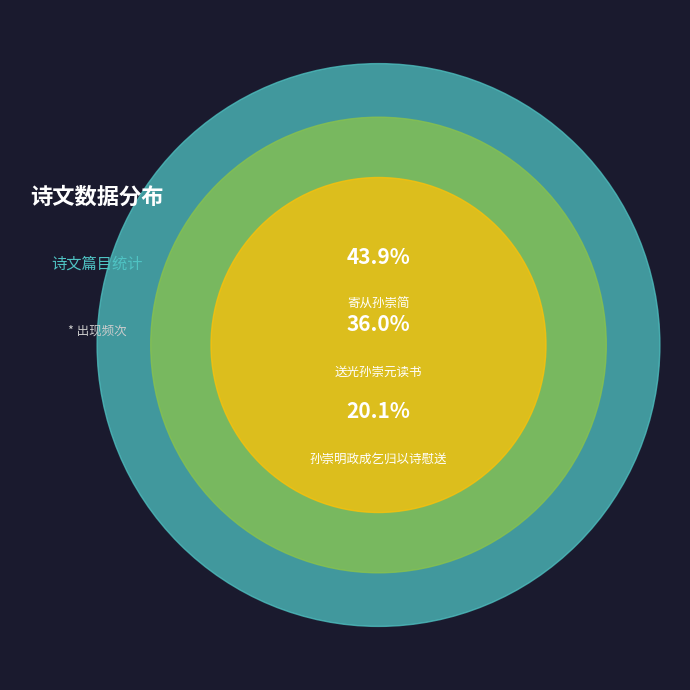

To the nearest percent, what is the difference between the 送光孙崇元读书 and 寄从孙崇简 slice percentages?

8%